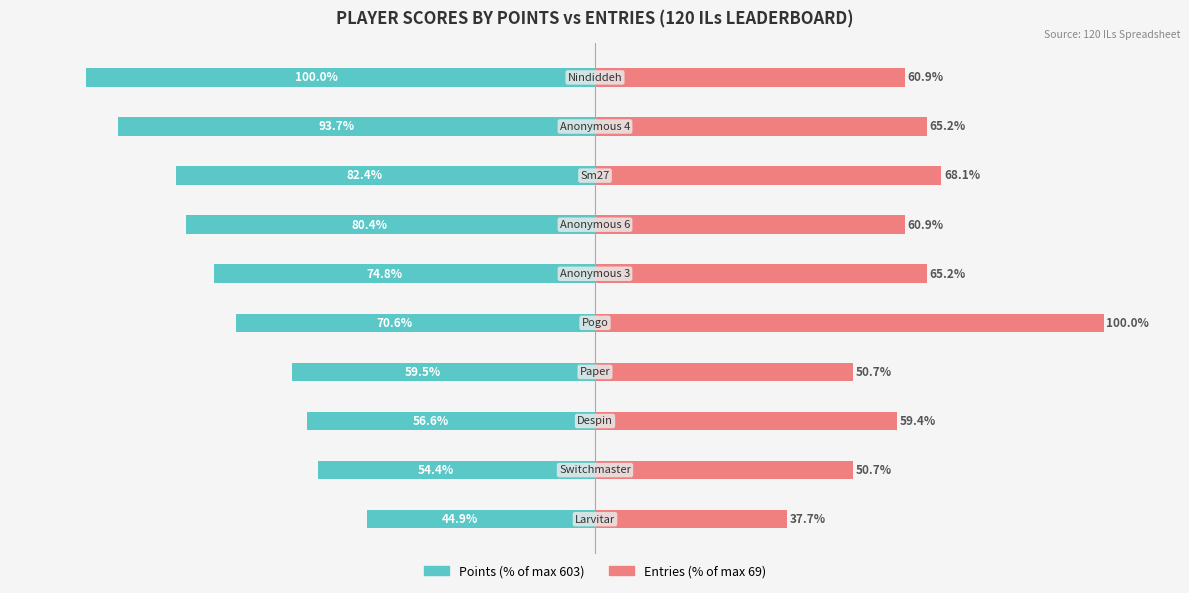

What is the approximate value of Entries at 4?

65.2